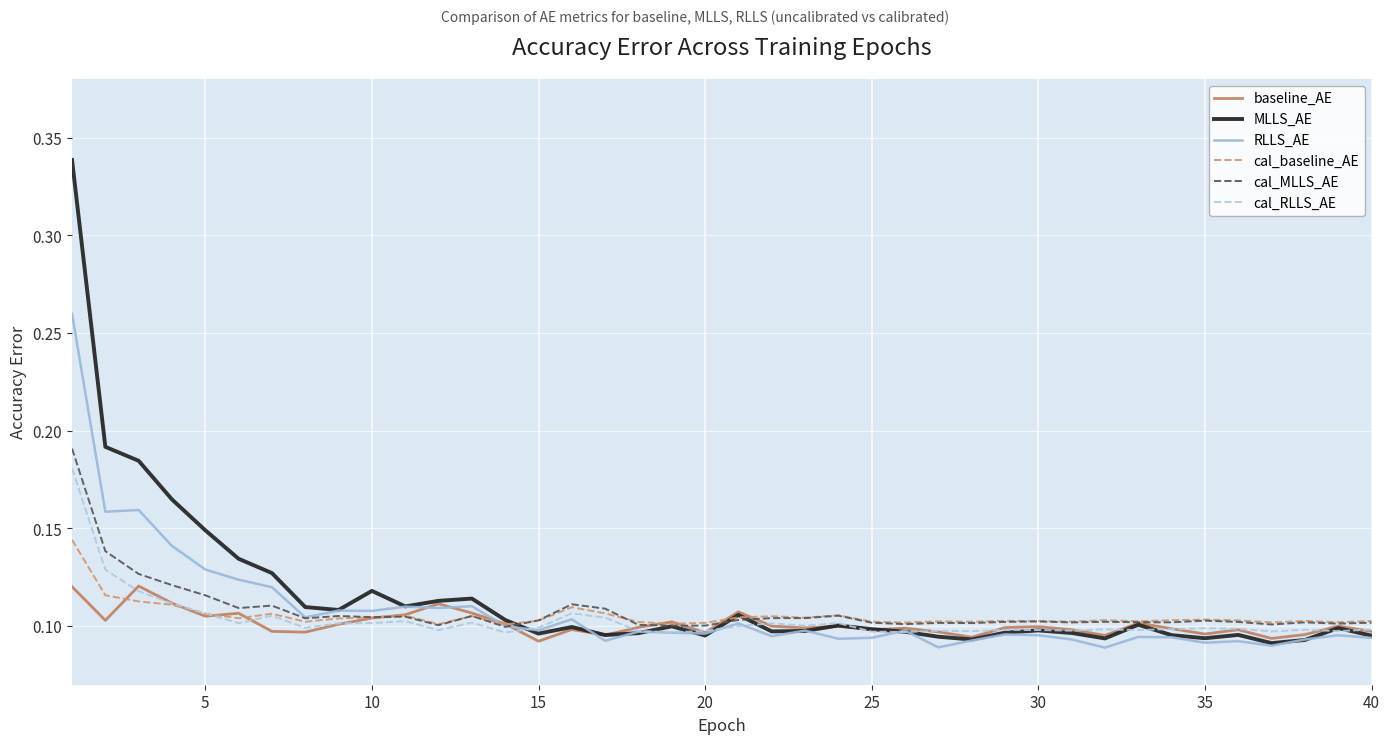

Which series has the widest spread of values?

MLLS_AE